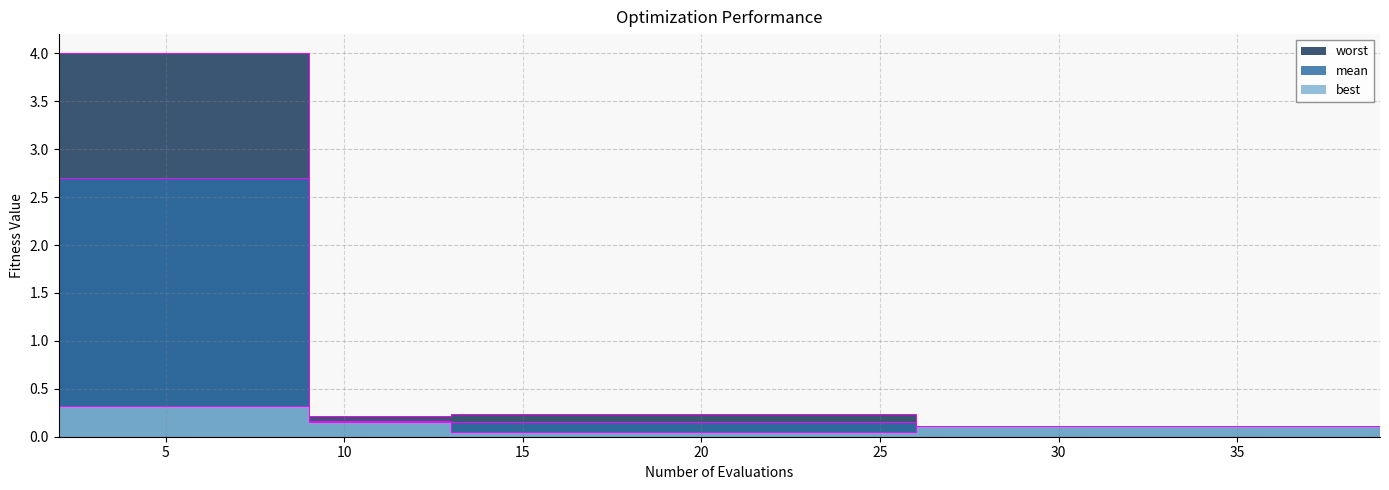

At which category does the chart reach its minimum across all series?

14